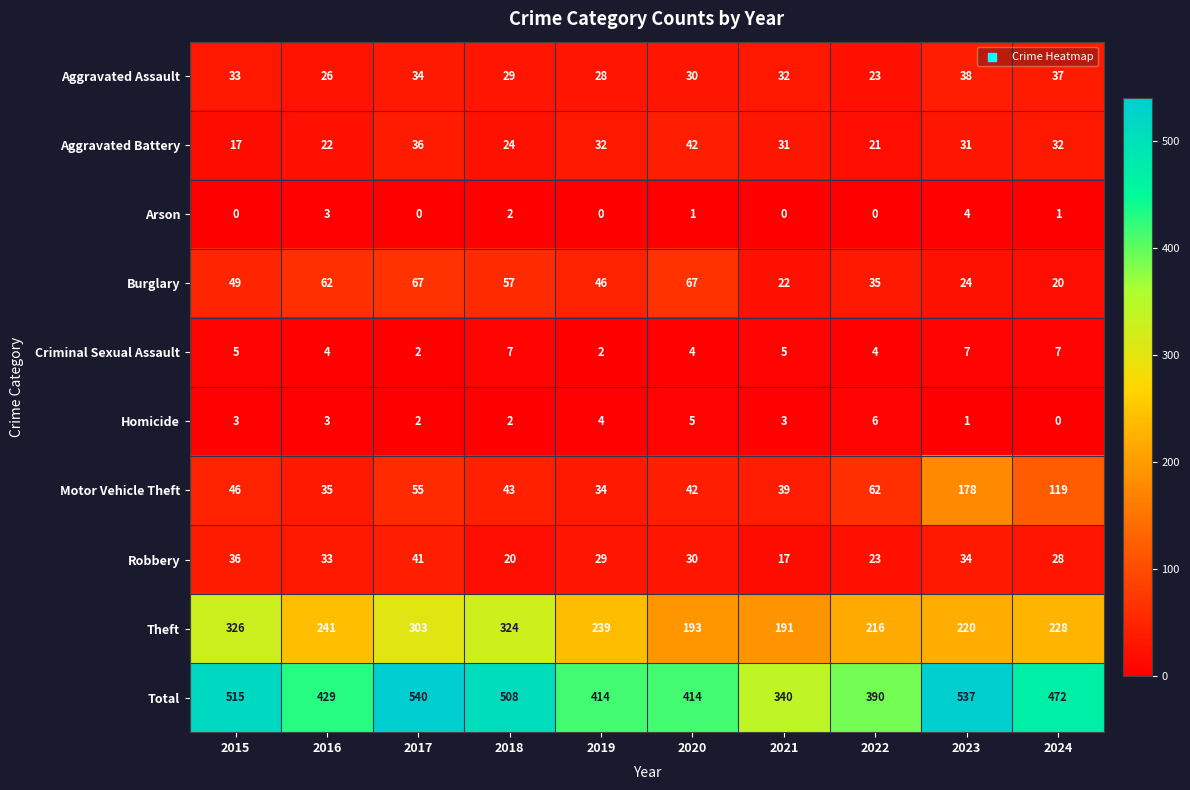

The value of Motor Vehicle Theft at 2022 is 62. True or false?

True